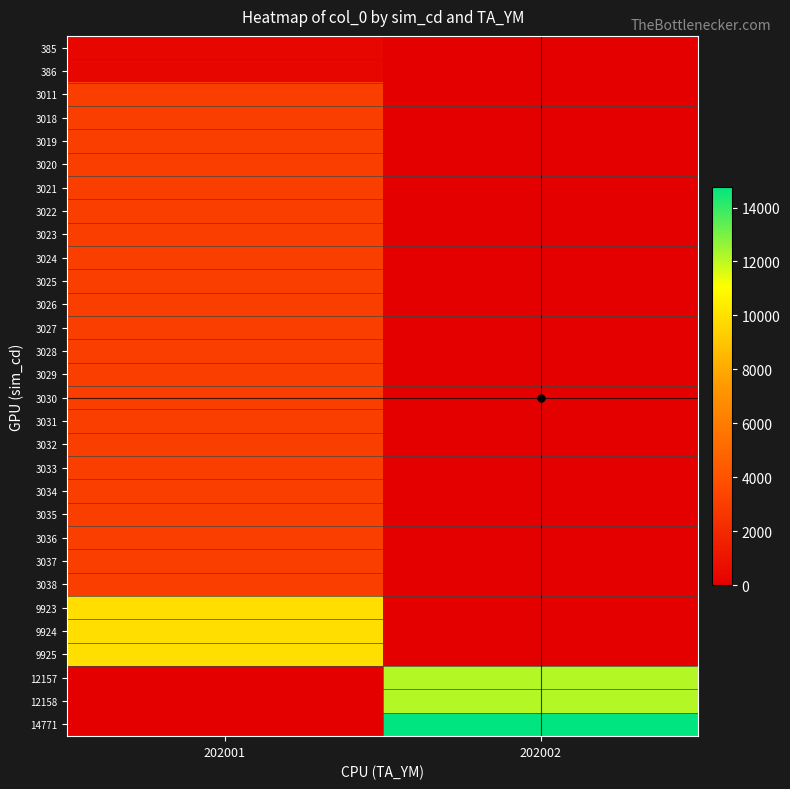

What is the spread (max minus min) of values at 202002?

14771